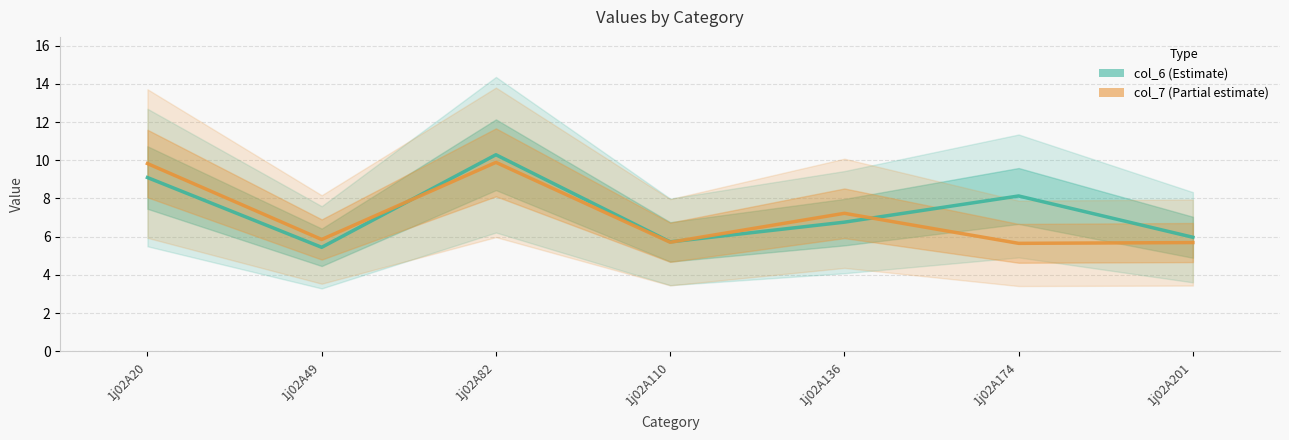

What is the greatest value displayed?

10.3